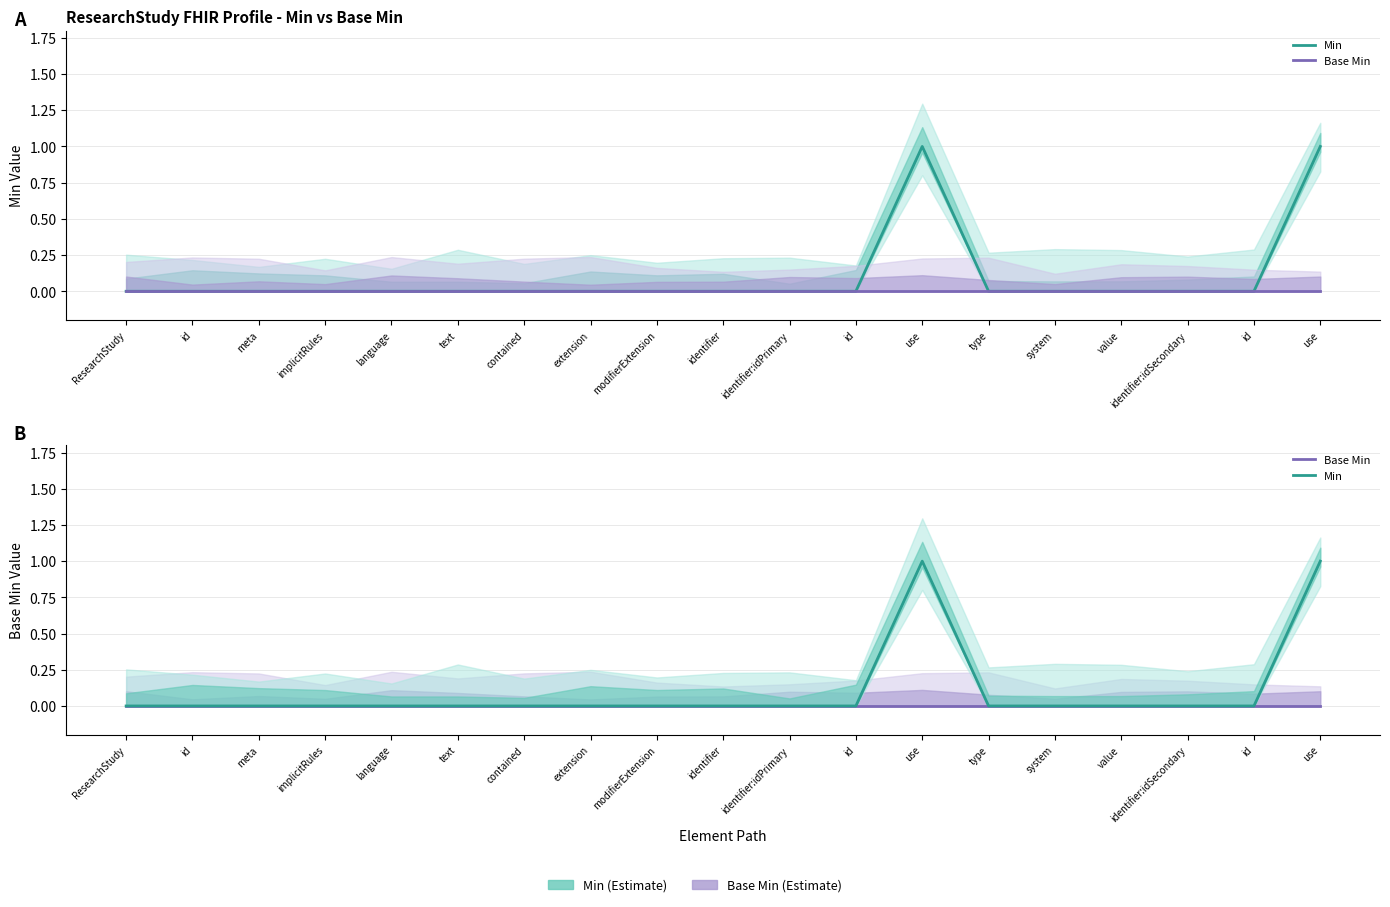

How many data points in Min are above 0?

2